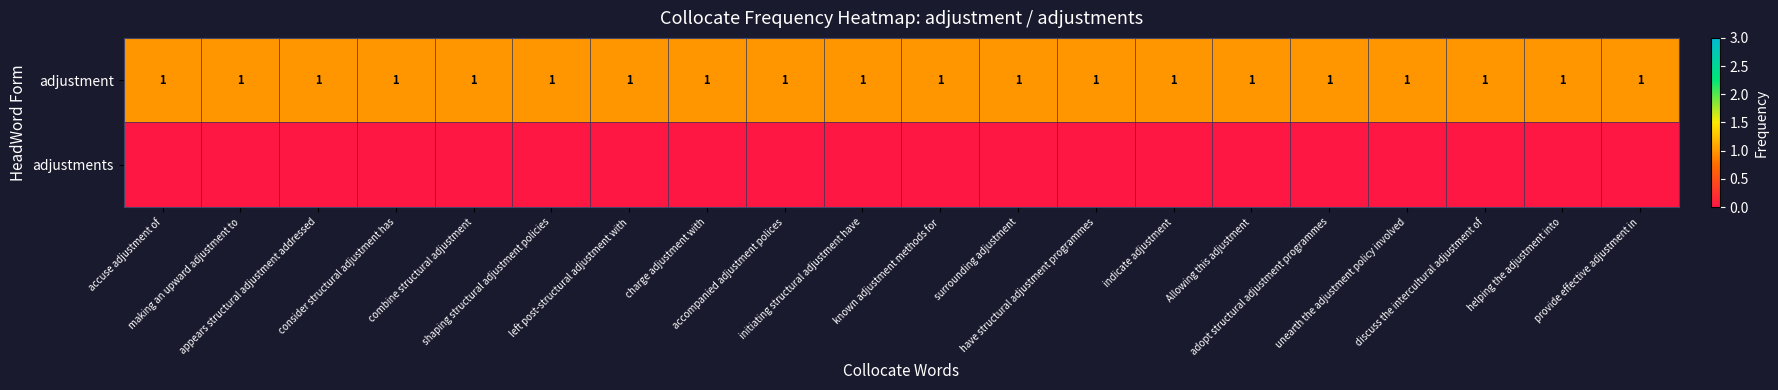

What is the sum of all adjustment values?

20